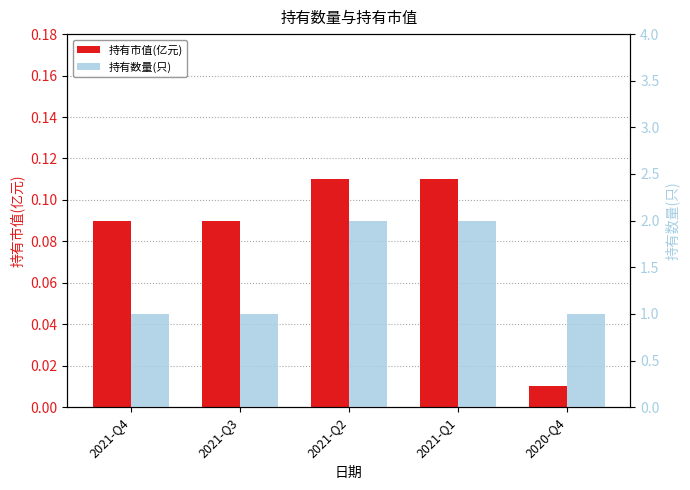

What is the total value across all series at 2021-Q3?

1.1